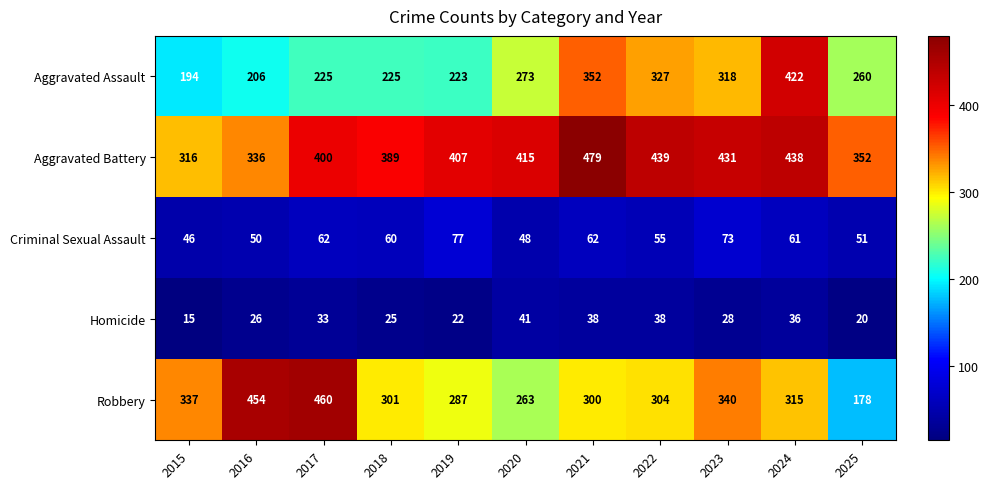

Read the Robbery value at 2021, to the nearest 5.

300